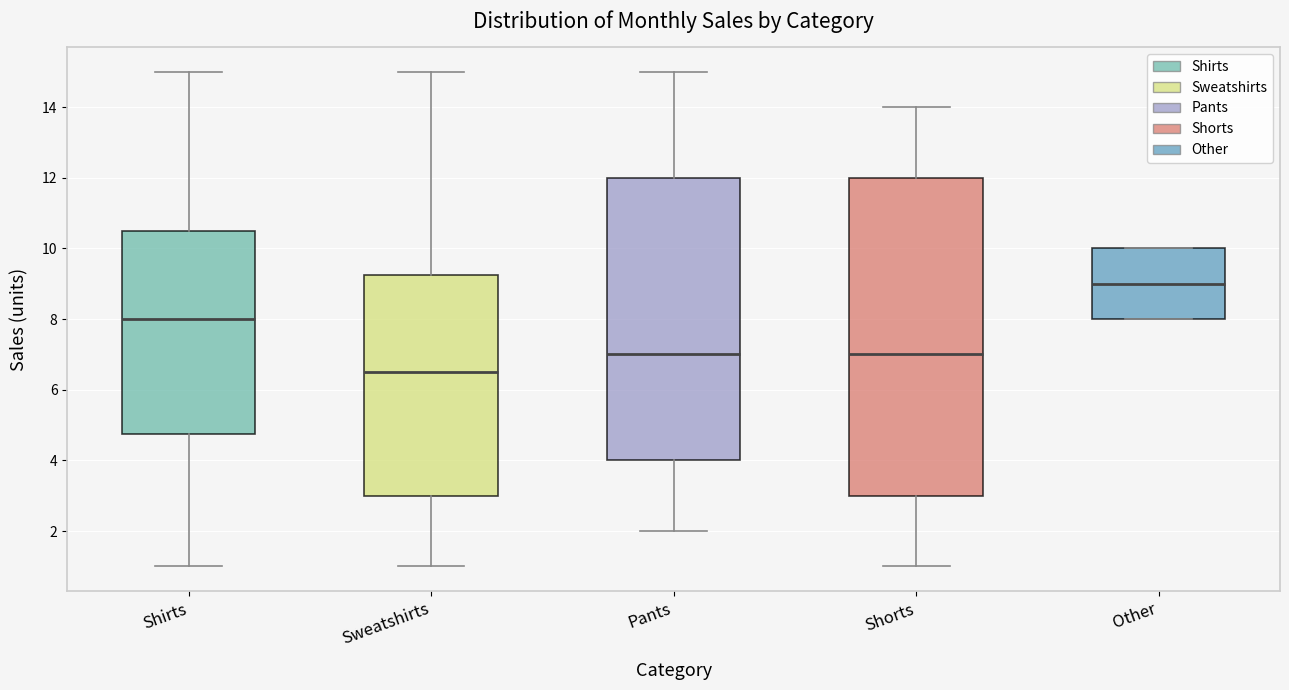

Reading left to right, transcribe this box plot: for each box, give where its median line is, the range the box spans, and where its two whiskers end, as read against the y-axis. The values are not printed on the chart, so give them approximately, as read against the axis.

Shirts: median 8.0, box 4.8 to 10.6, whiskers 1.0 to 15.0
Sweatshirts: median 6.6, box 3.0 to 9.2, whiskers 1.0 to 15.0
Pants: median 7.0, box 4.0 to 12.0, whiskers 2.0 to 15.0
Shorts: median 7.0, box 3.0 to 12.0, whiskers 1.0 to 14.0
Other: median 9.0, box 8.0 to 10.0, whiskers 8.0 to 10.0